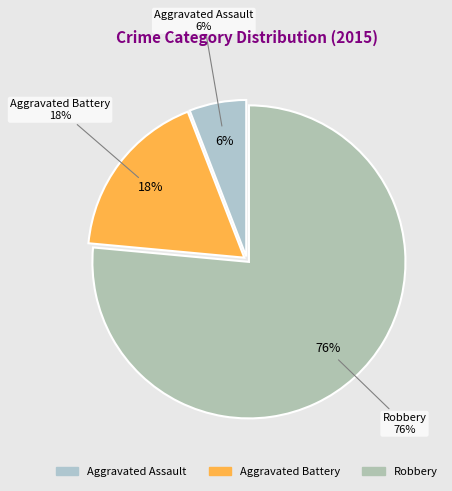

What is the majority slice?

Robbery